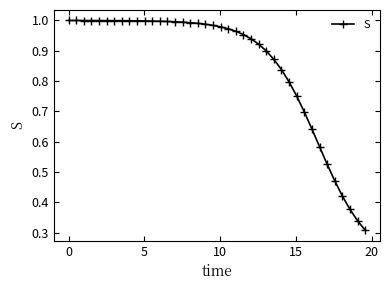

What is the difference between the maximum and minimum values?

0.7